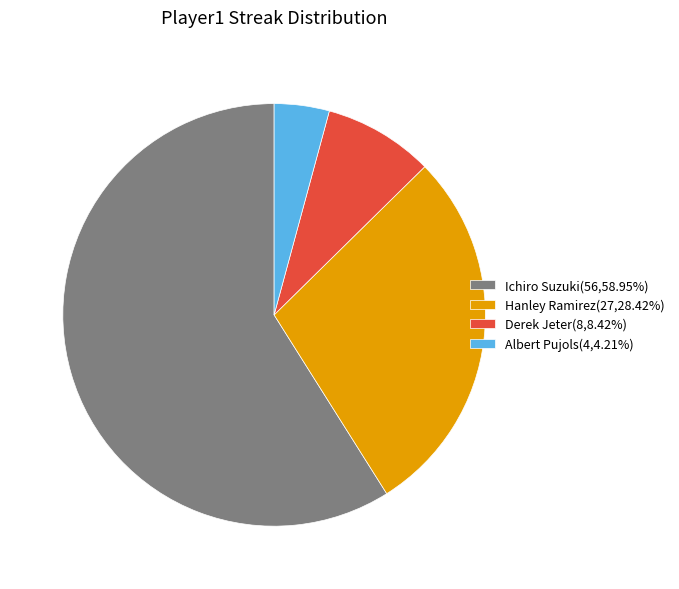

Is the sum of Derek Jeter(8,8.42%) and Albert Pujols(4,4.21%) greater than half?

No